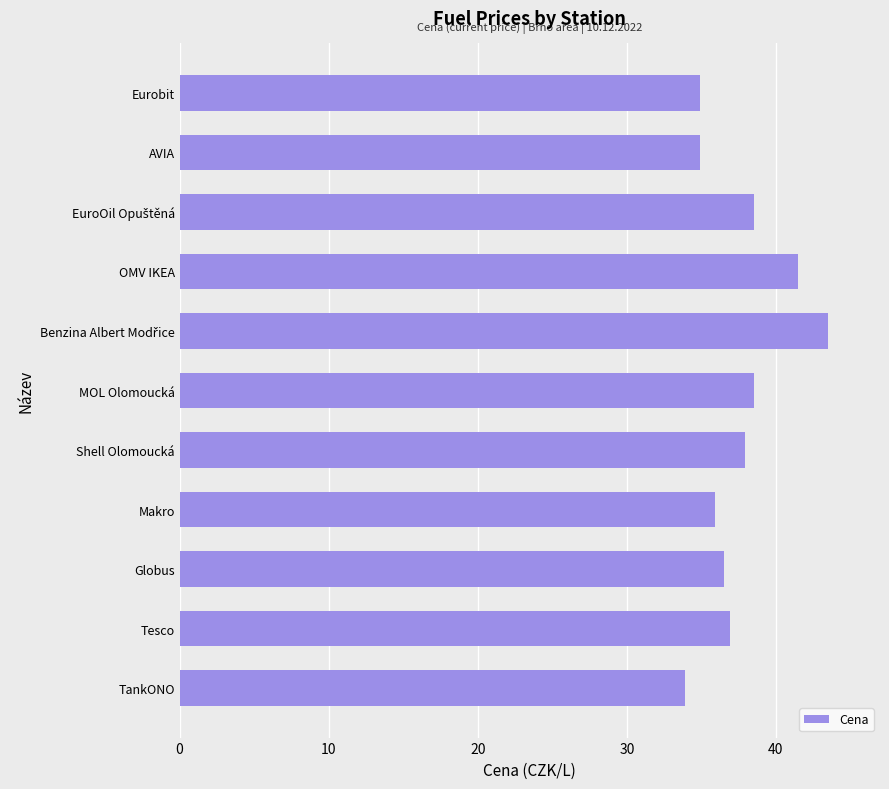

Where is the data nearest to the value 38?

Shell Olomoucká